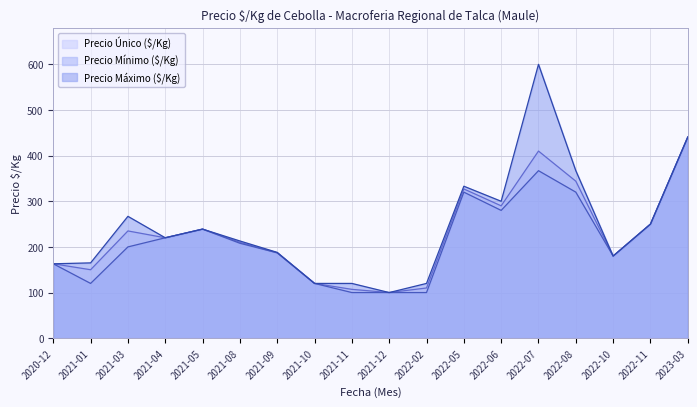

What is the label of the 7th point from the left?

2021-09